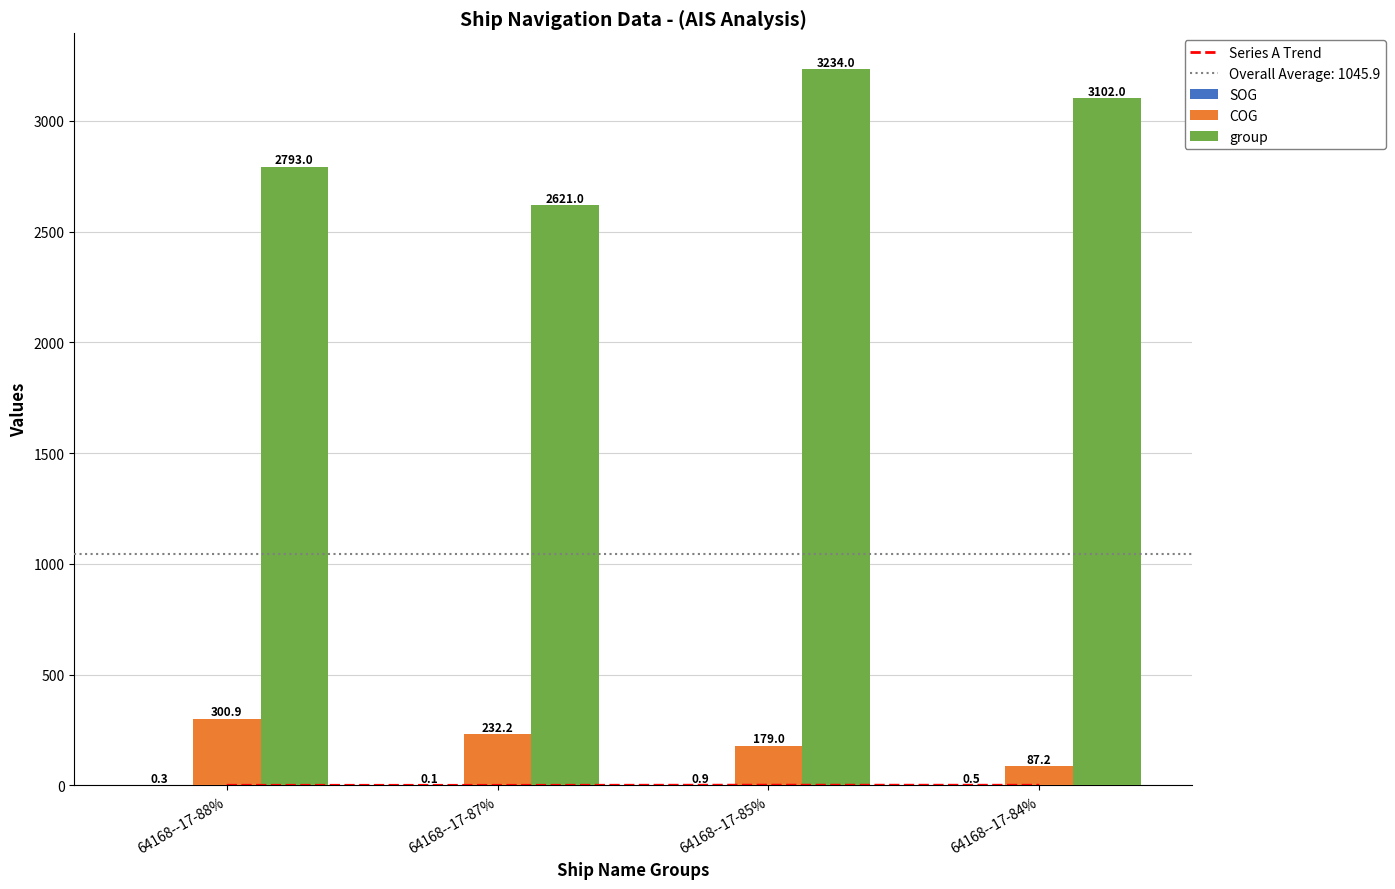

Reading left to right, extract all data points from this chart.

Series A Trend: 0.3	0.1	0.9	0.5
SOG: 0.3	0.1	0.9	0.5
COG: 300.9	232.2	179.0	87.2
group: 2793.0	2621.0	3234.0	3102.0